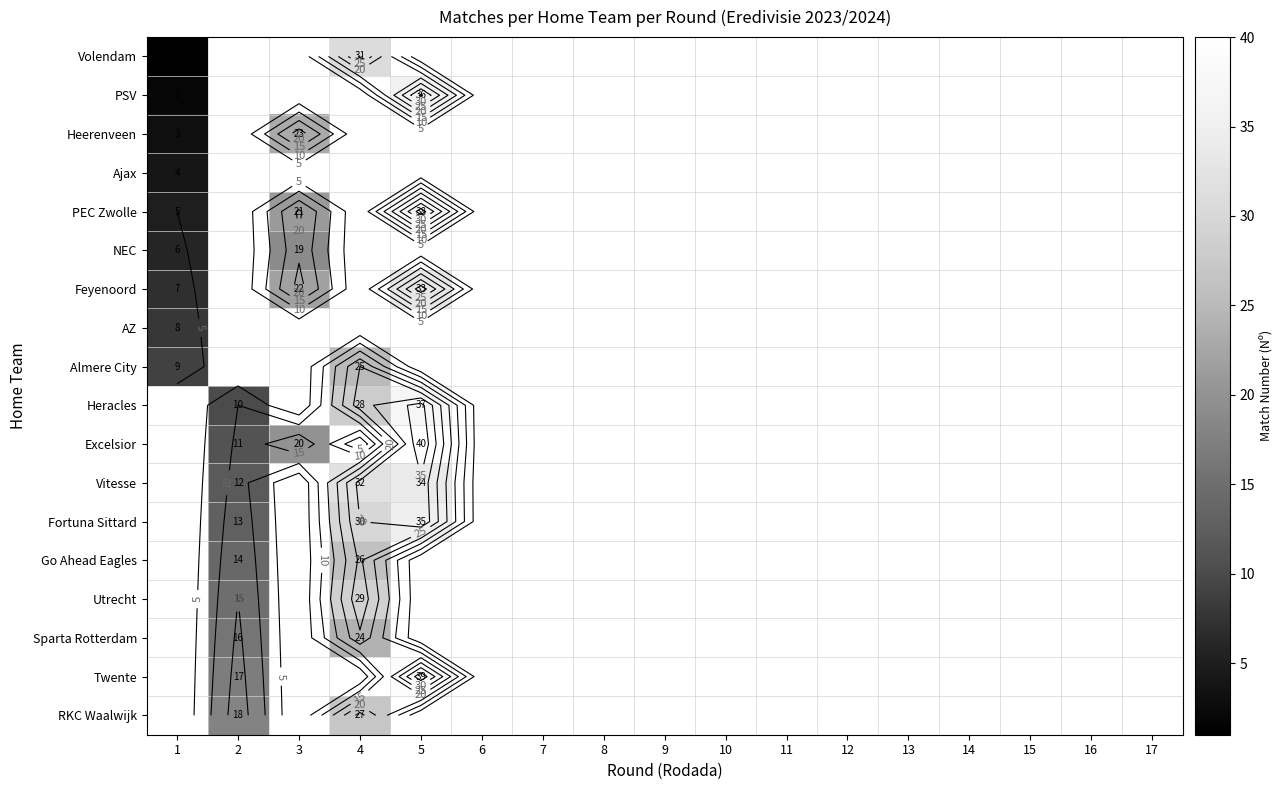

At which label is Vitesse closest to 17?

2